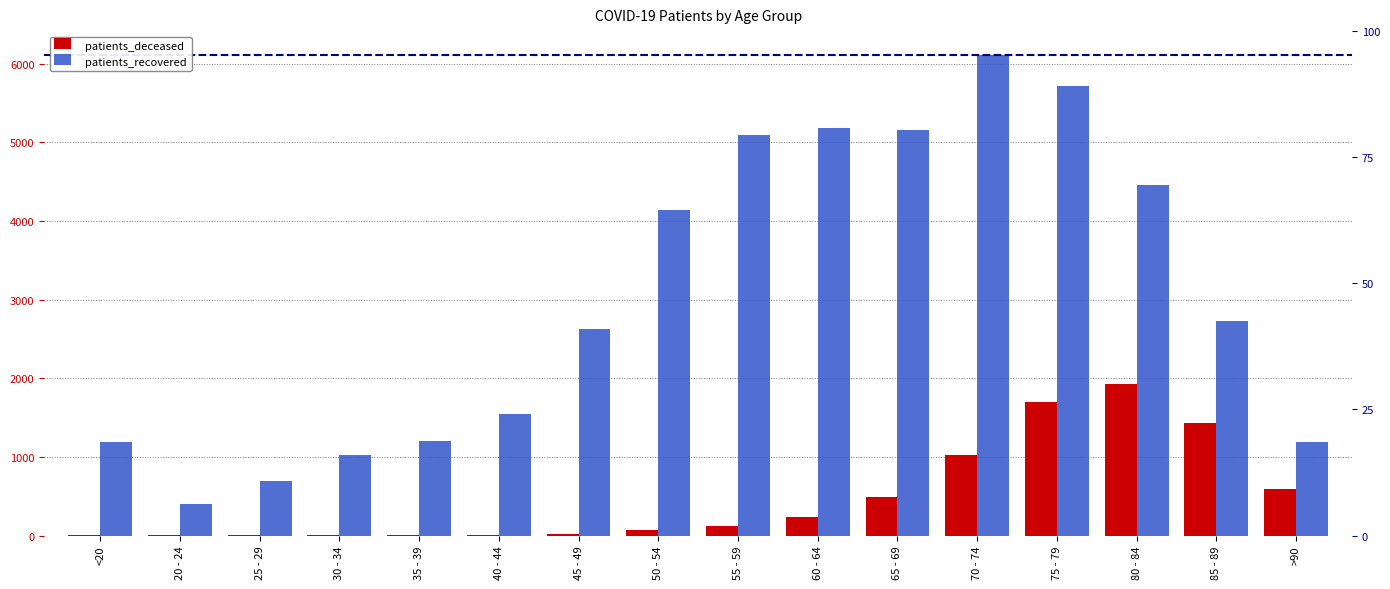

What value does the patients_recovered series have at 40 - 44, to the nearest 50?

1550